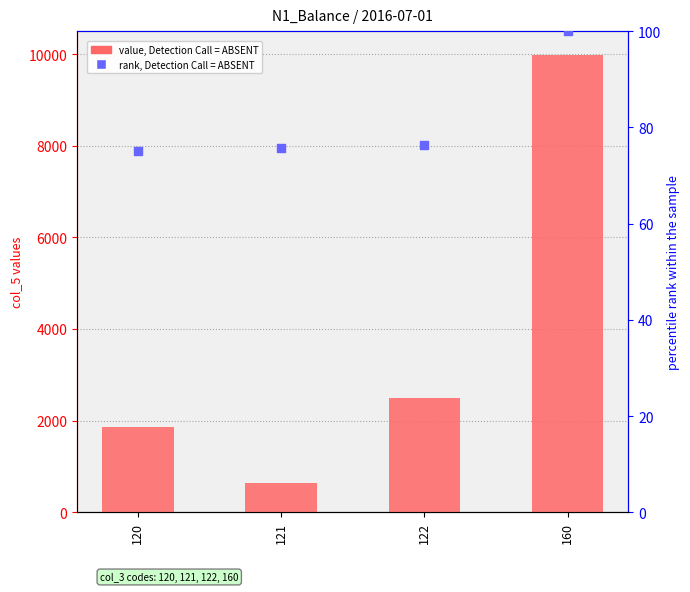

Which series reaches the maximum Y coordinate?

value, Detection Call = ABSENT